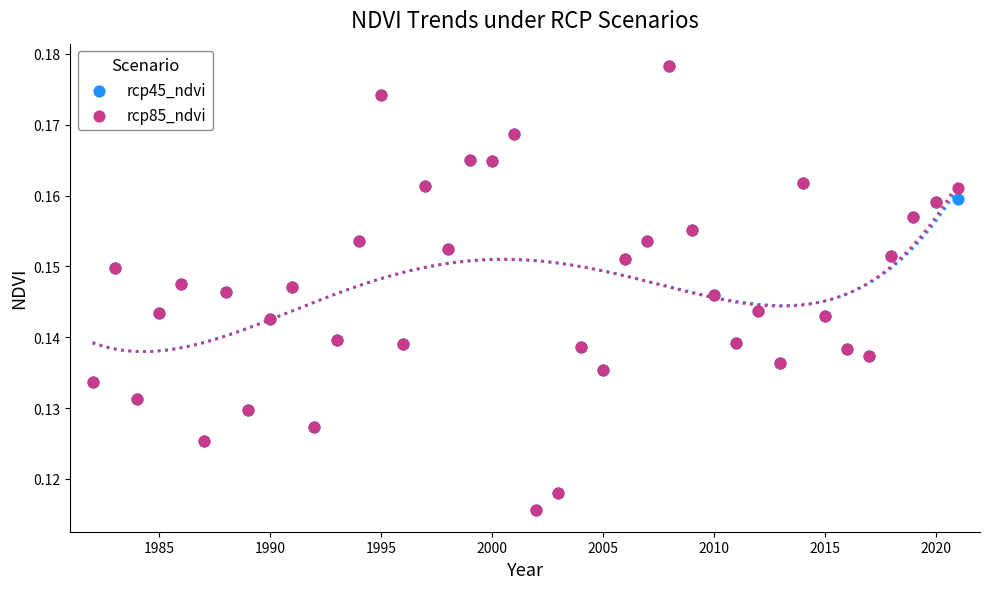

Which series has the widest spread of Y values?

rcp45_ndvi